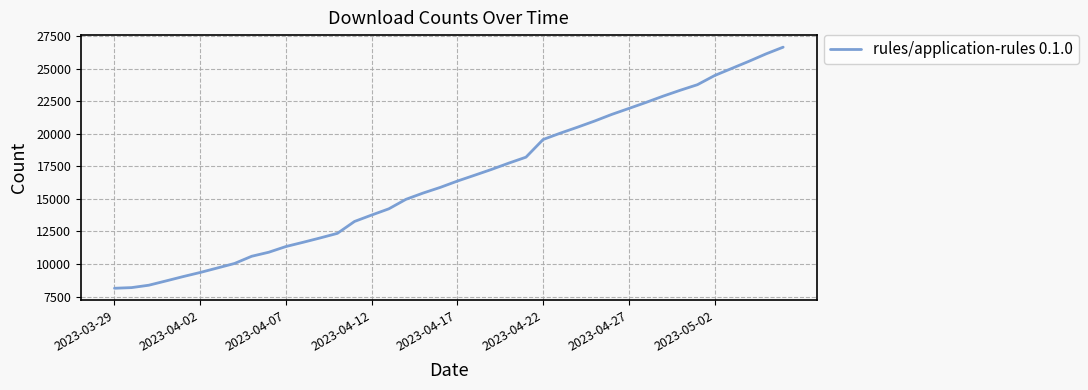

What is the greatest value displayed?

26644